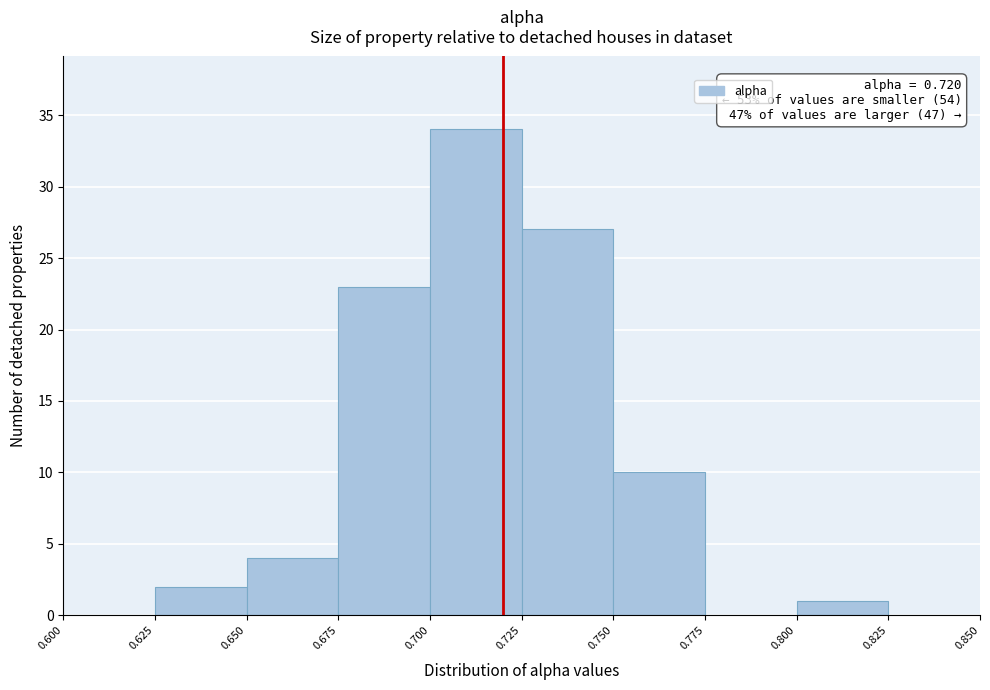

Over which range of the x-axis is the bar tallest?

0.700 to 0.725